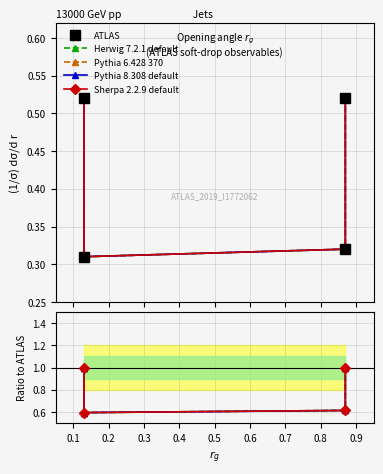

At 0.3, list the series in order from smallest to largest.

ATLAS, Herwig 7.2.1 default, Pythia 6.428 370, Pythia 8.308 default, Sherpa 2.2.9 default